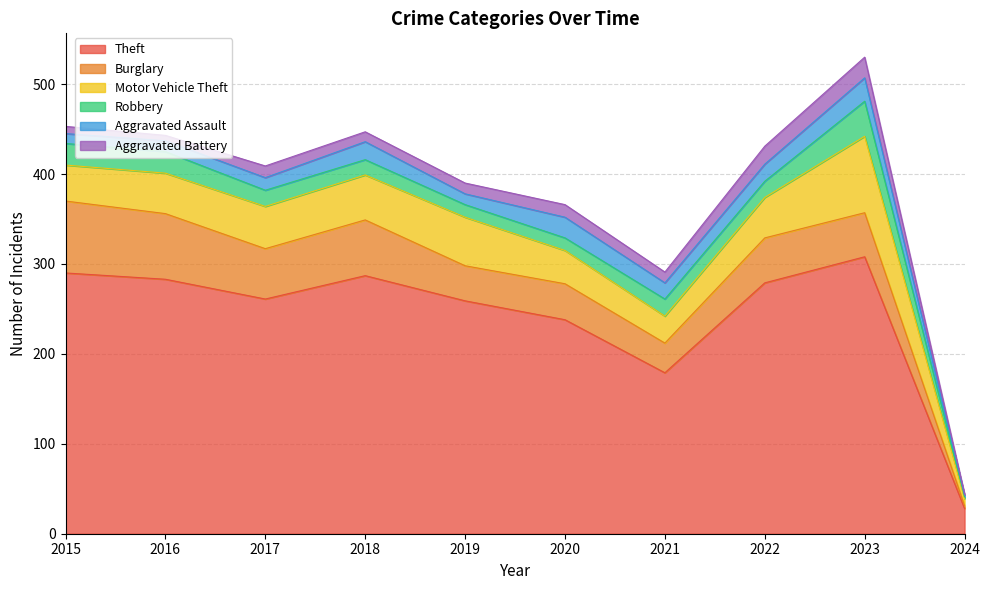

Where is Theft nearest to the value 168?

2021